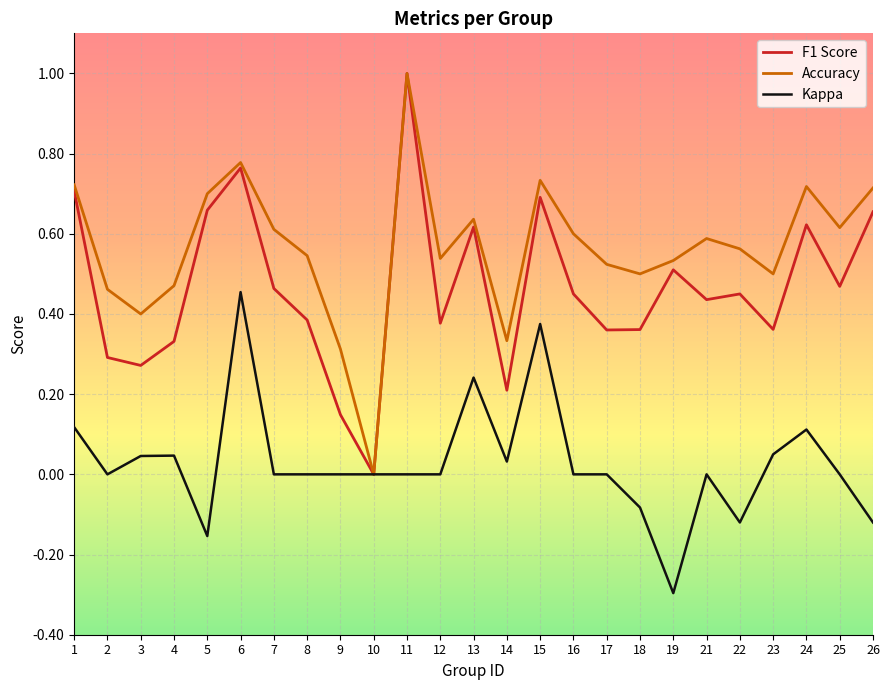

Is this an area chart (filled region under the line)?

No